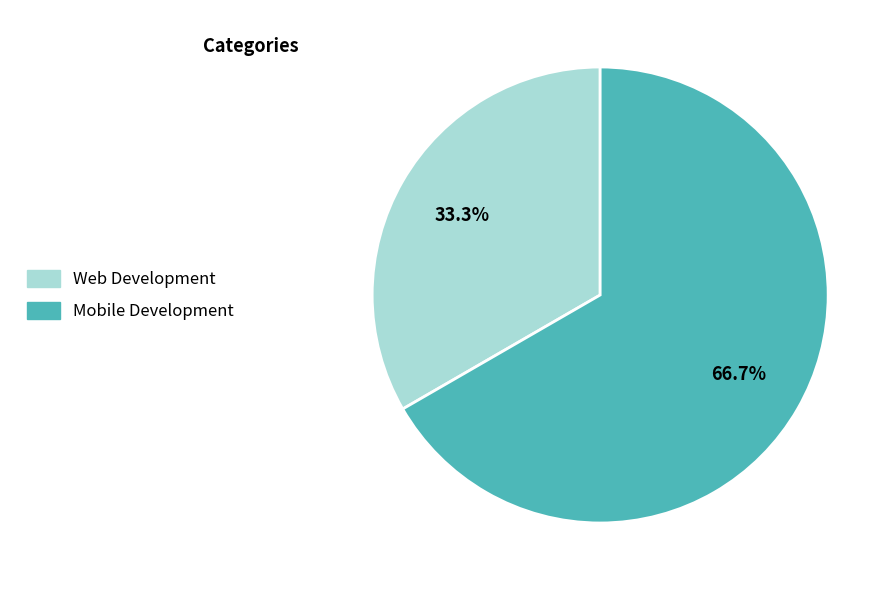

Is there a majority slice in this chart?

Yes